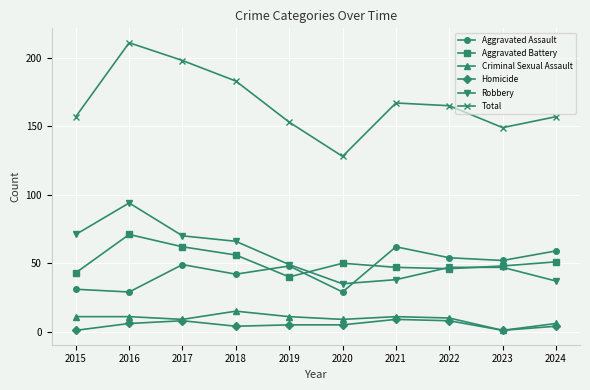

What is the maximum value for Criminal Sexual Assault?

15